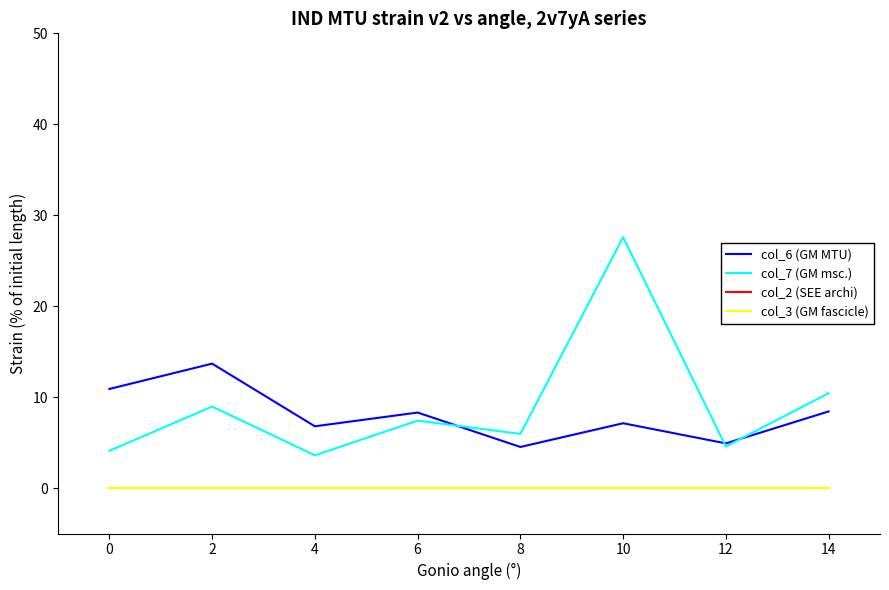

What is the difference between the highest and lowest values at 2?

13.7